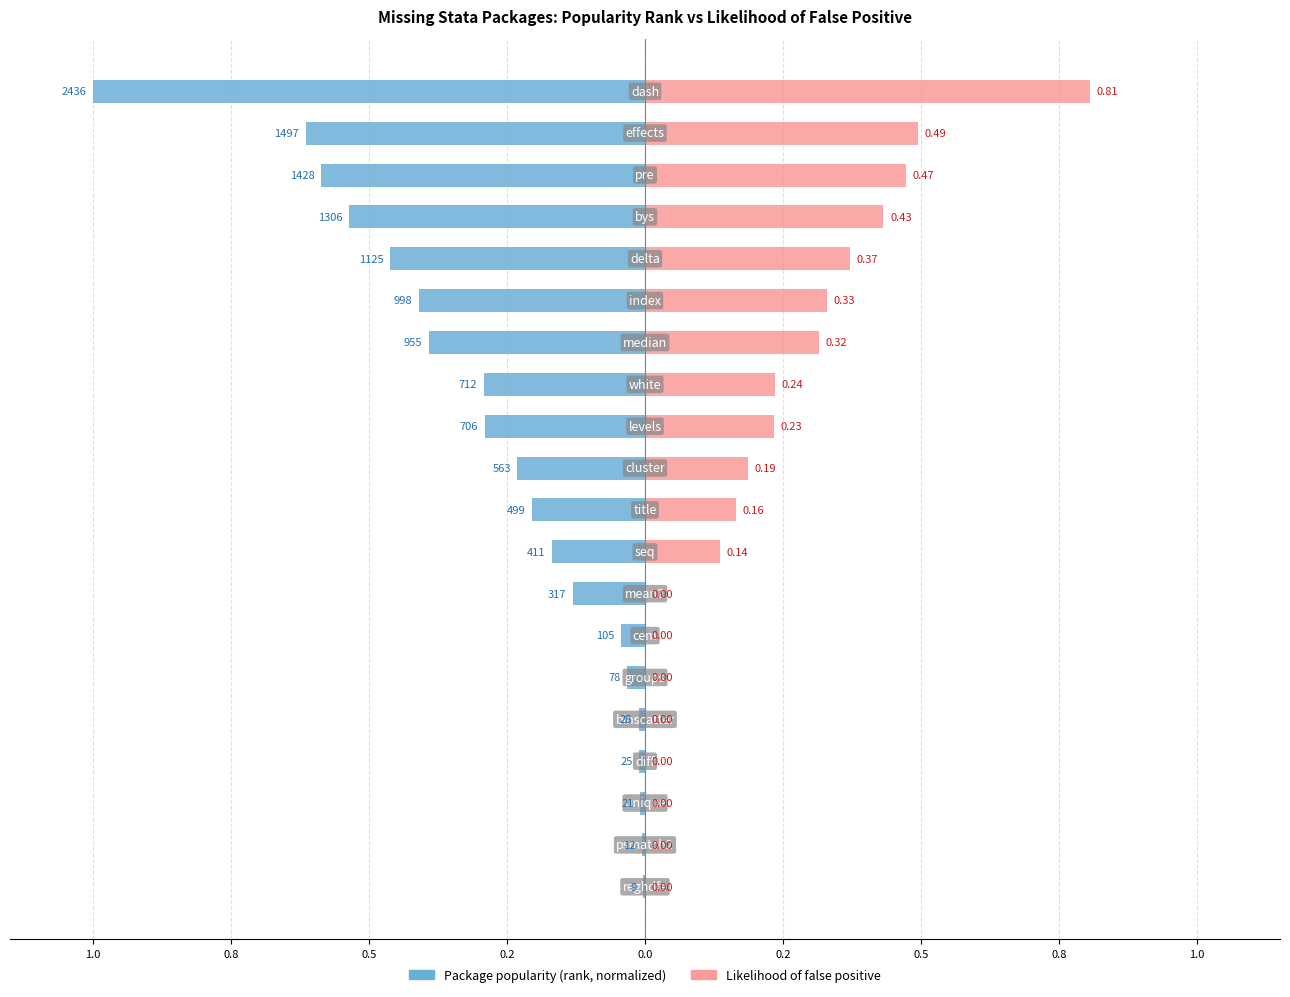

What is the sum of all Package popularity (rank) values?

-5.4